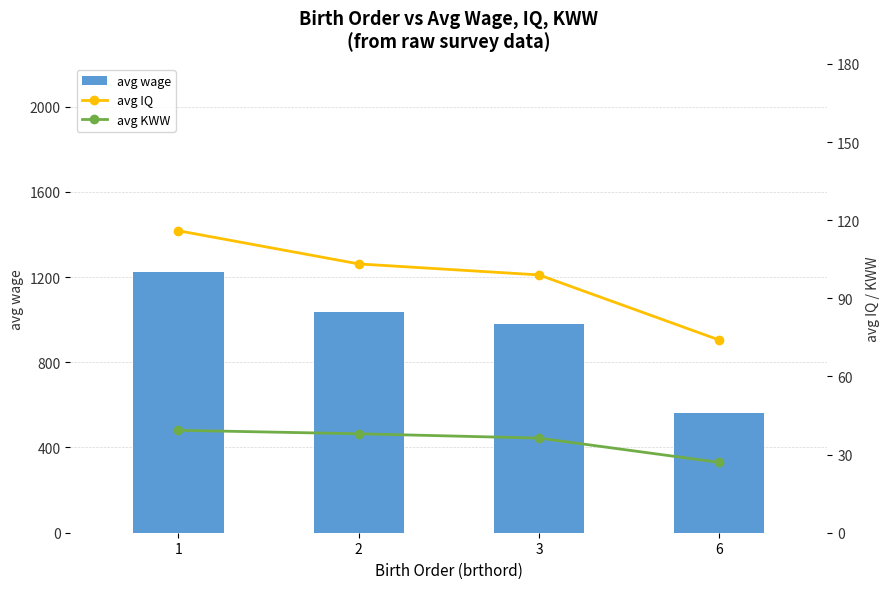

List the series in order of their peak value, highest first.

avg wage, avg IQ, avg KWW